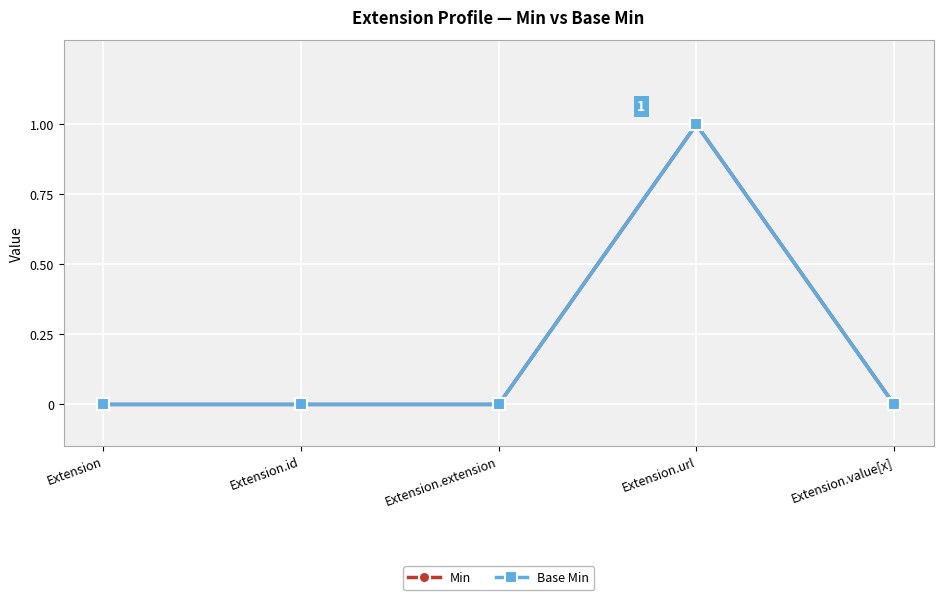

How many interior local peaks does the Min series have?

1